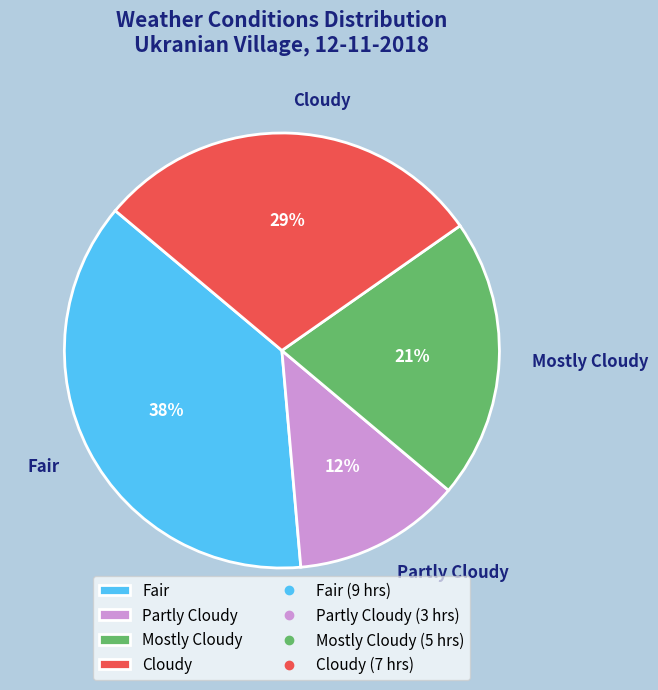

To the nearest percent, what portion does Mostly Cloudy represent?

21%